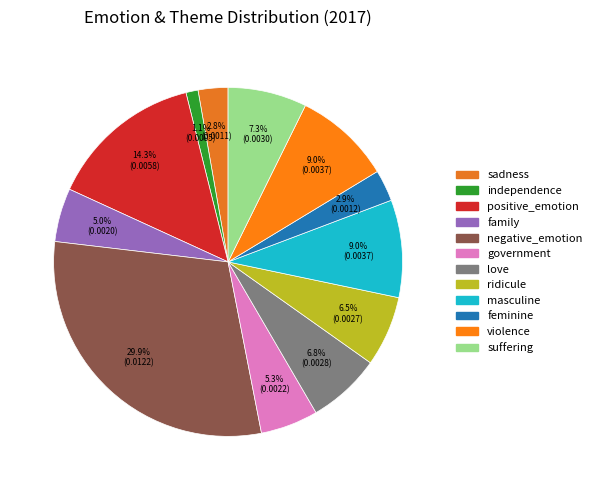

Does family represent more than half of the total?

No